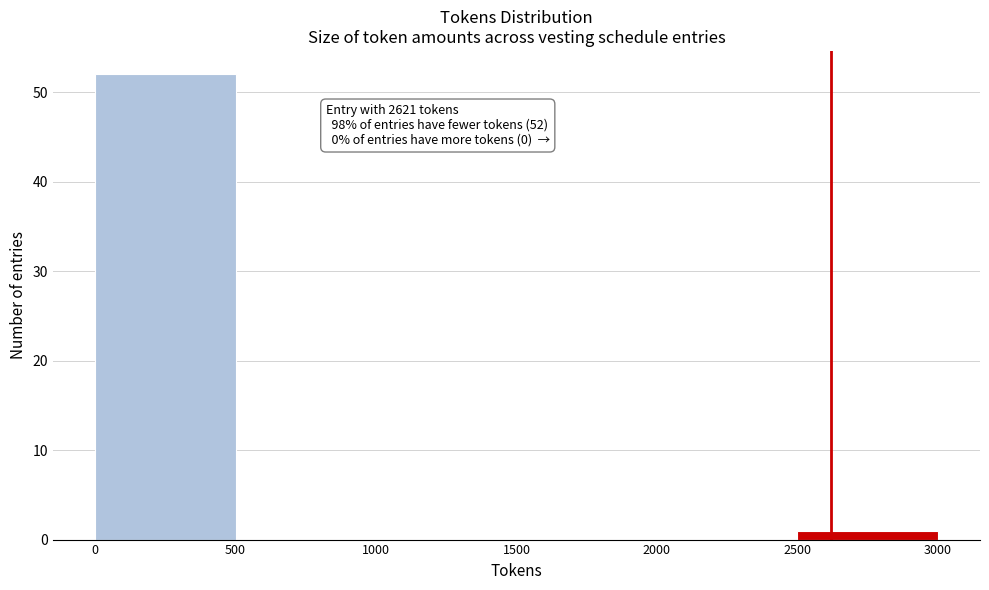

Which range on the x-axis has the tallest bar?

0 to 500